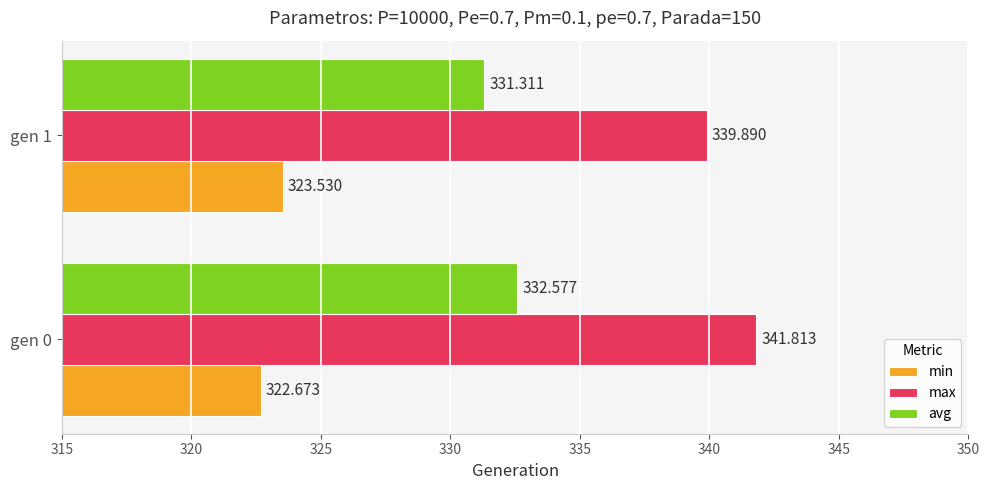

Between gen 0 and gen 1, which series saw the biggest shift?

max